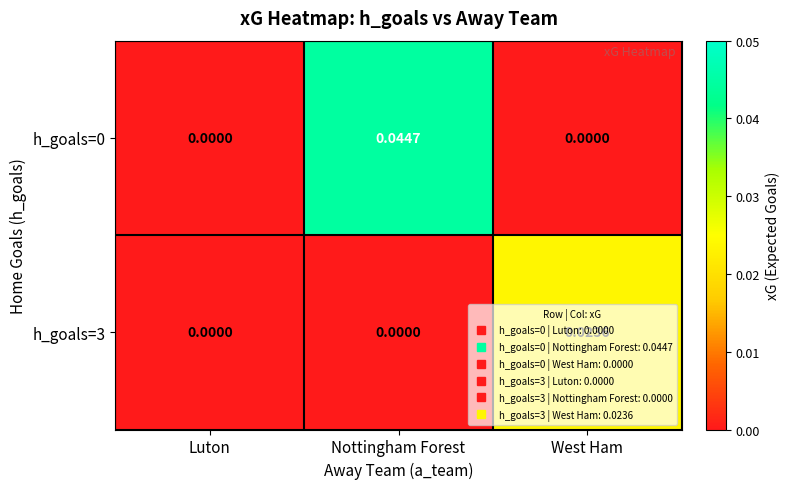

At which category is the sum across all series the highest?

Nottingham Forest